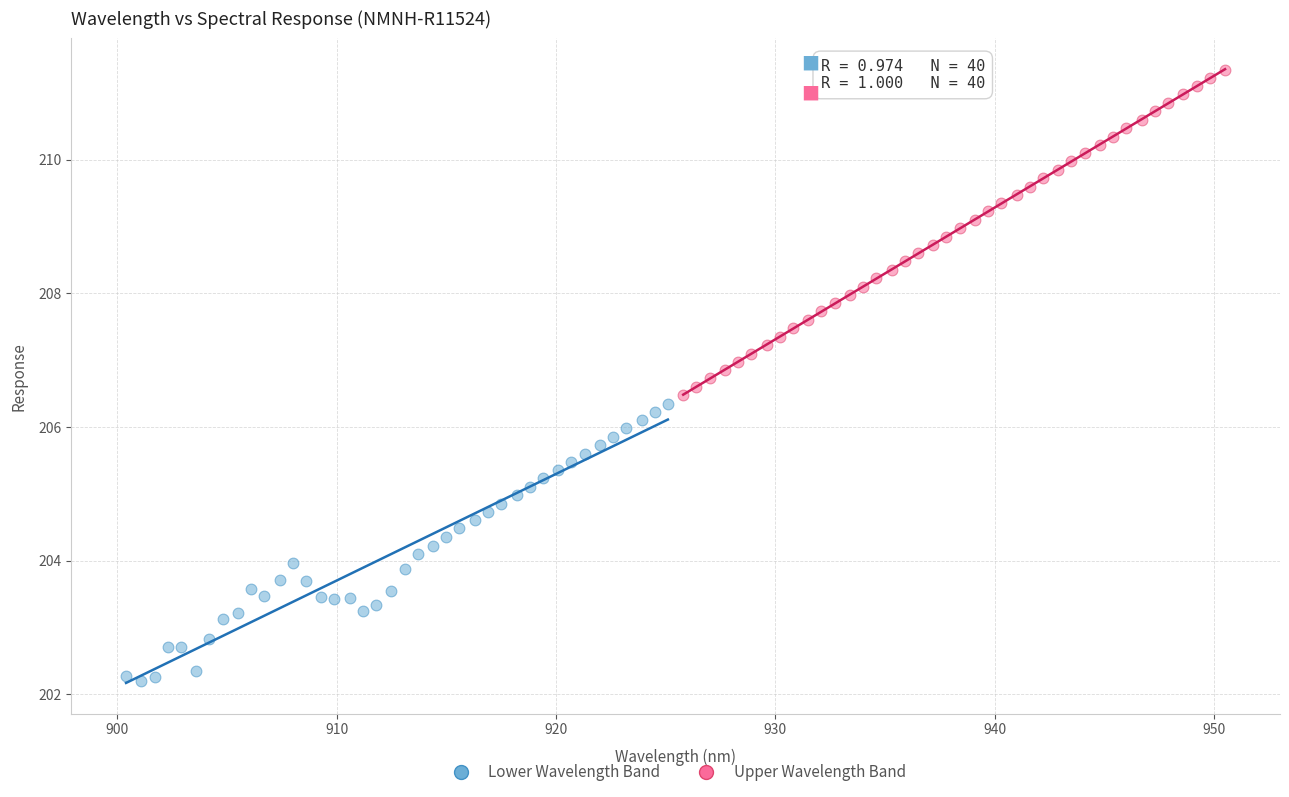

Which series reaches the minimum Y coordinate?

Lower Wavelength Band